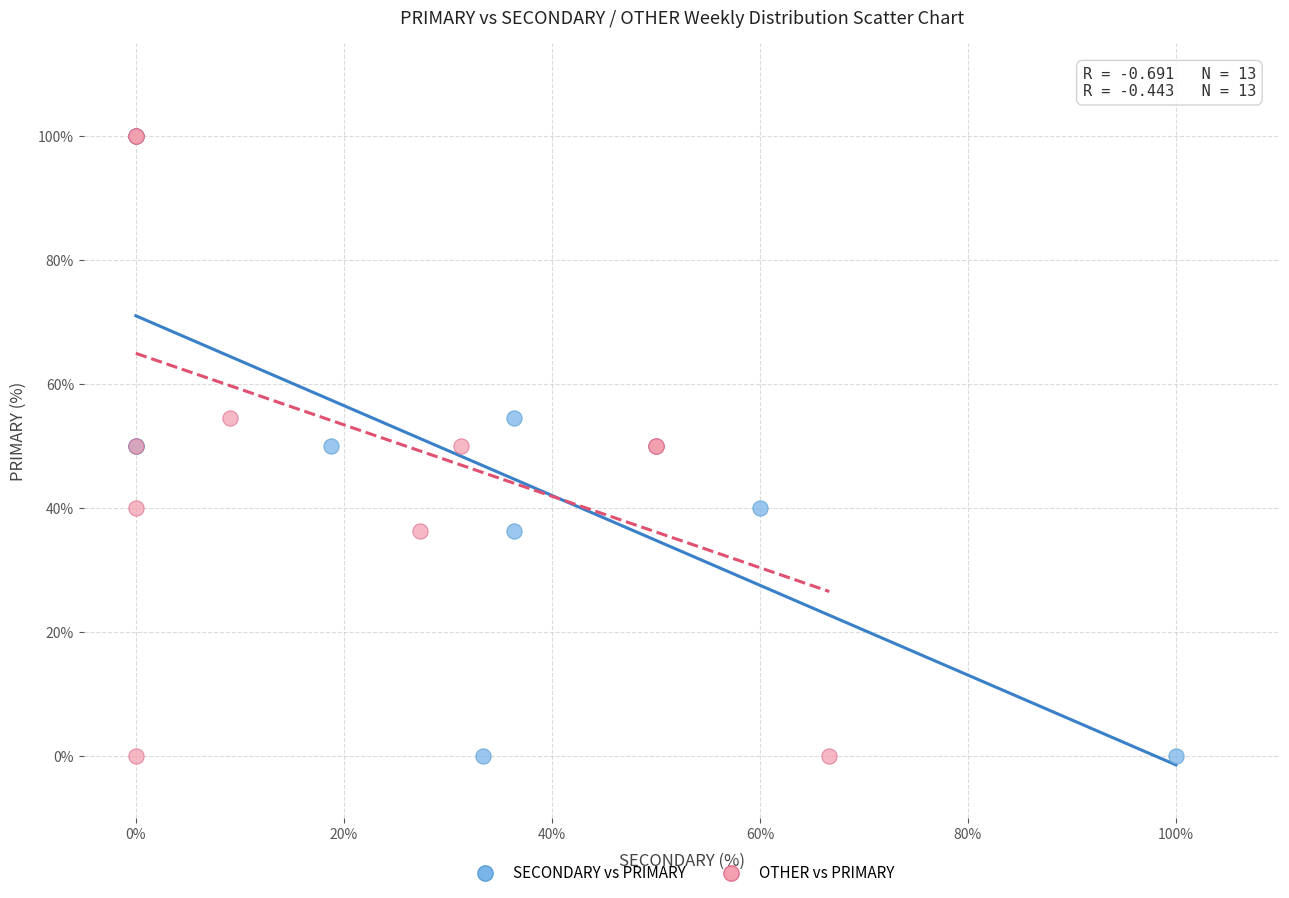

What are all the series names shown in the legend?

SECONDARY vs PRIMARY, OTHER vs PRIMARY